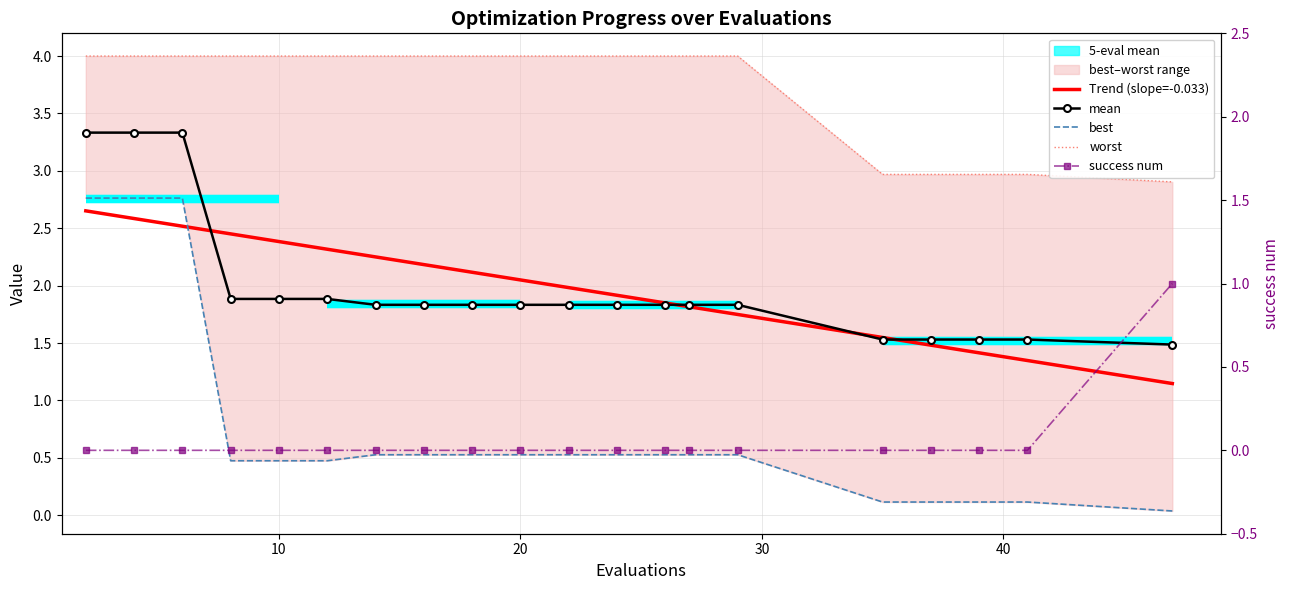

How many distinct data groups are displayed?

4